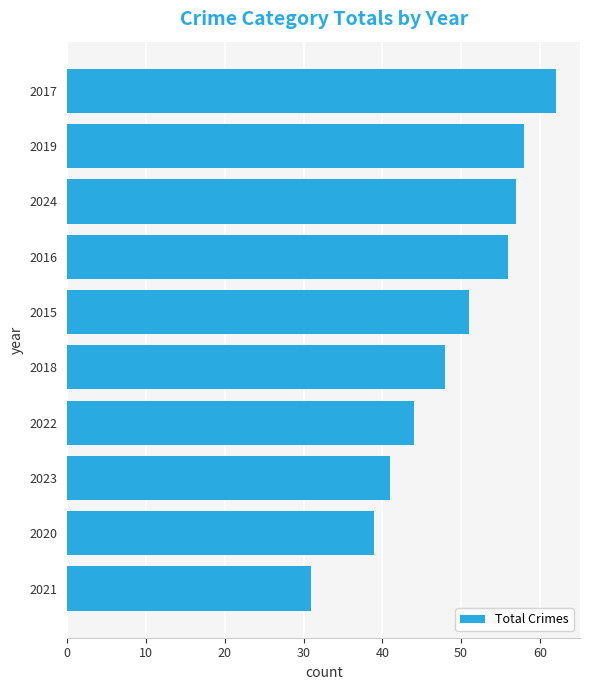

How many data points does each series have?

10